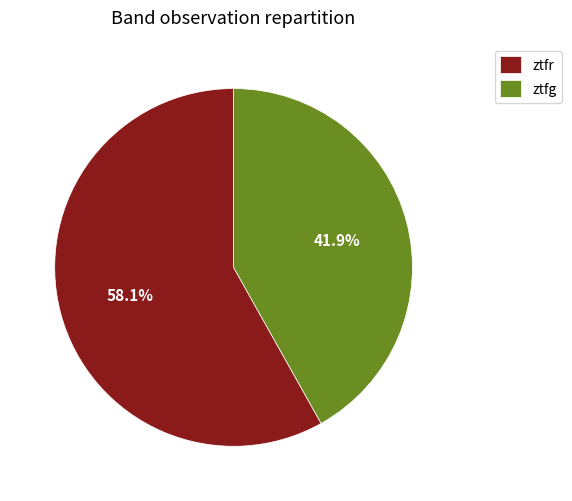

Is there a majority slice in this chart?

Yes